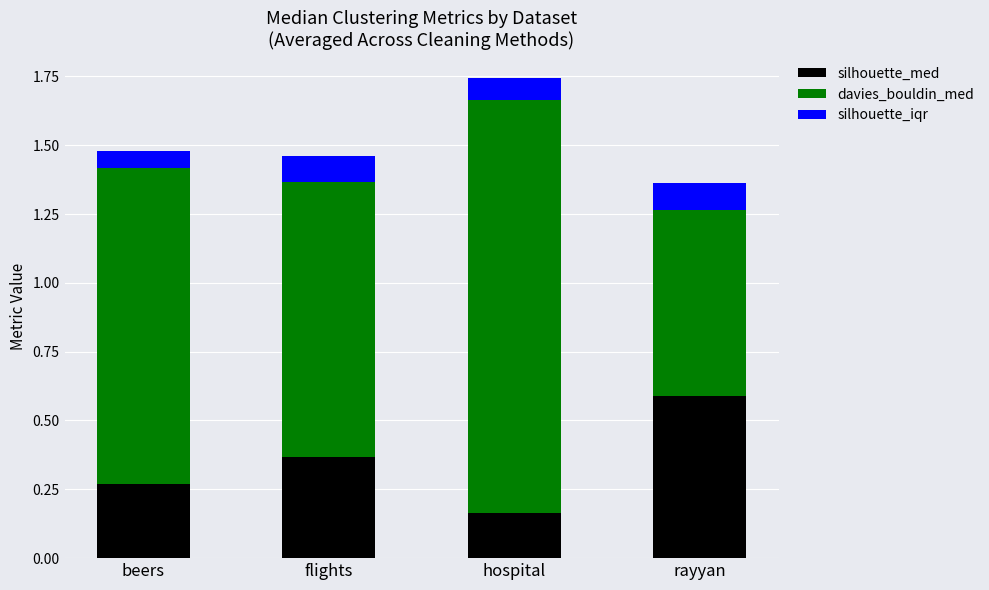

What is the total value across all series at flights?

1.5